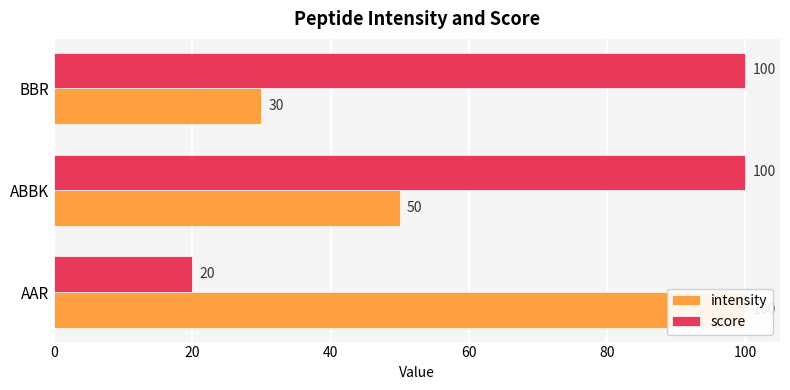

Which series changed the most between ABBK and BBR?

intensity